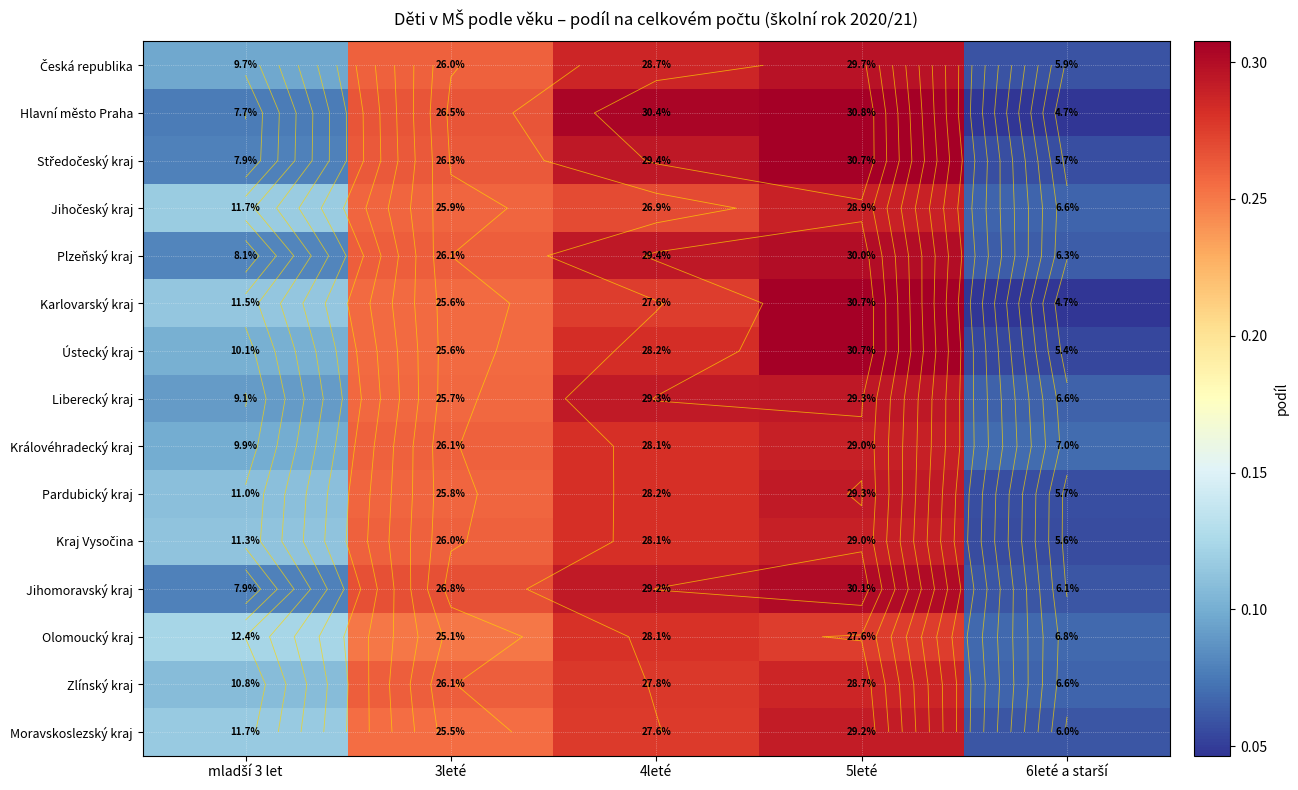

List the series in order of their peak value, lowest first.

Olomoucký kraj, Zlínský kraj, Jihočeský kraj, Kraj Vysočina, Královéhradecký kraj, Moravskoslezský kraj, Pardubický kraj, Liberecký kraj, Česká republika, Plzeňský kraj, Jihomoravský kraj, Ústecký kraj, Středočeský kraj, Karlovarský kraj, Hlavní město Praha